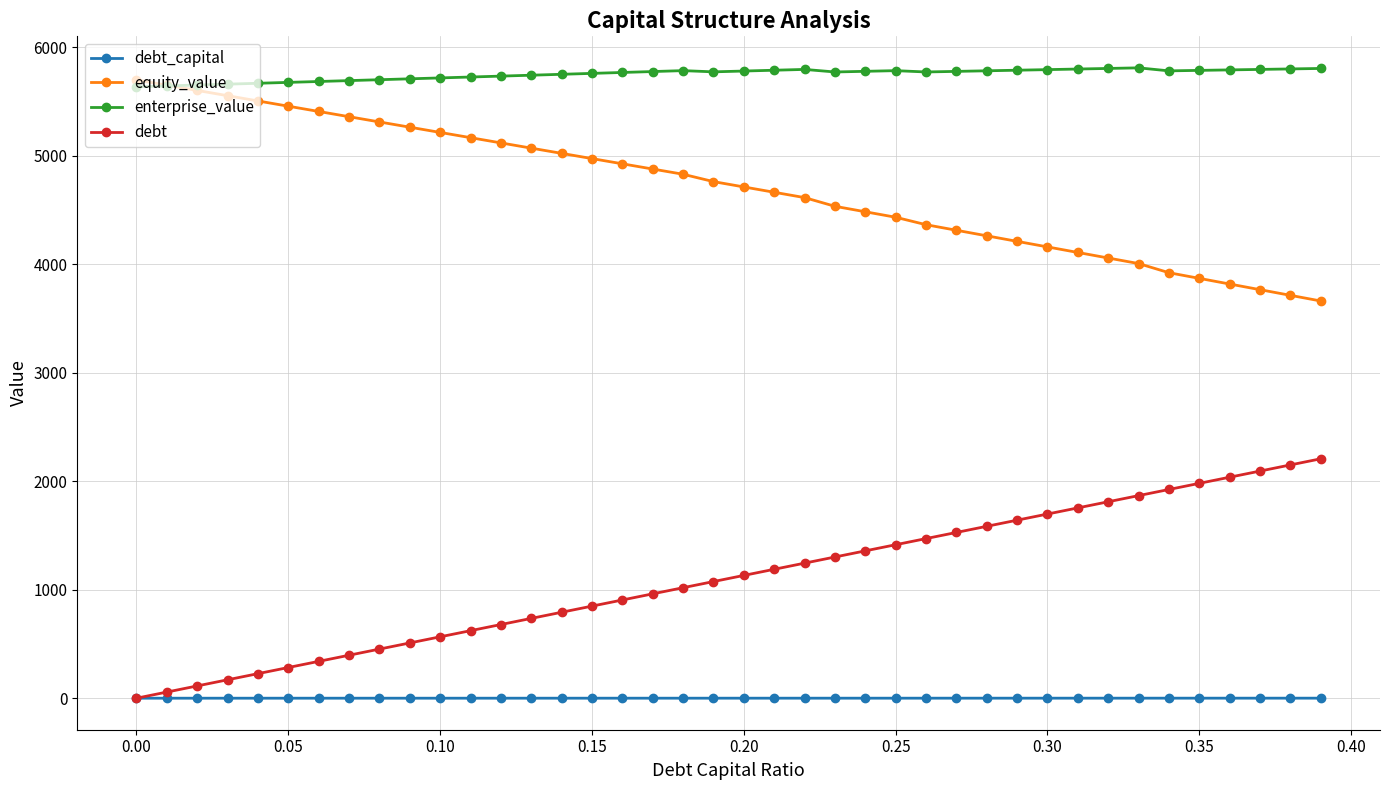

What is the maximum value for enterprise_value?

5809.2